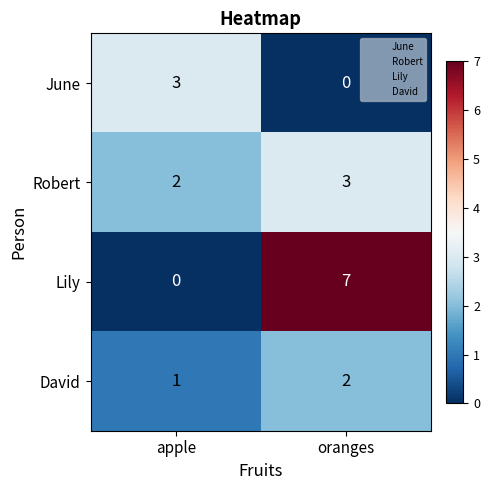

At which category does the chart reach its peak across all series?

oranges